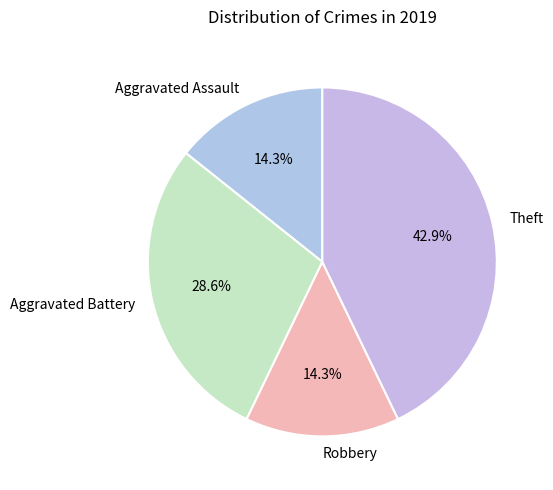

Between Aggravated Battery and Robbery, which is larger?

Aggravated Battery